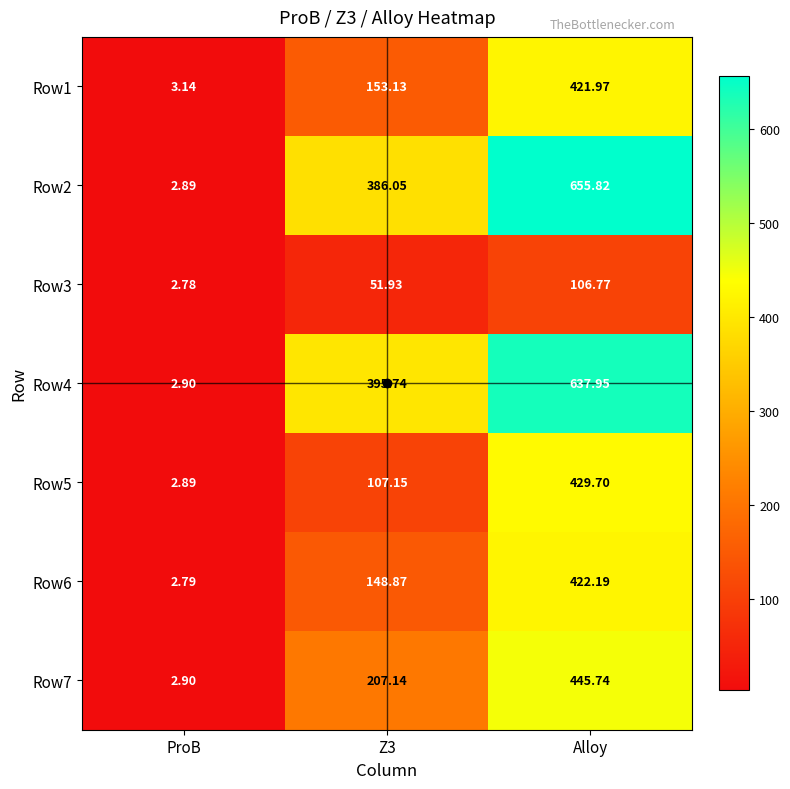

Which category has the lowest value across all series?

ProB